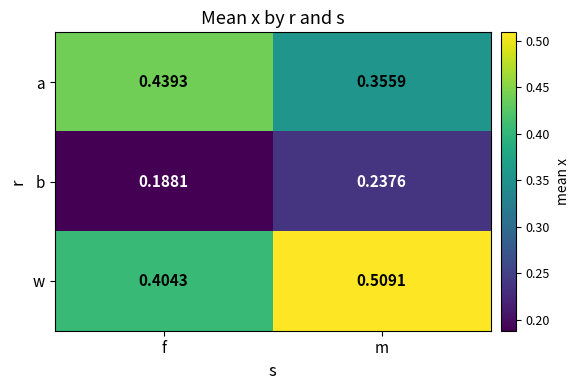

Rank the series at m from lowest to highest value.

b, a, w